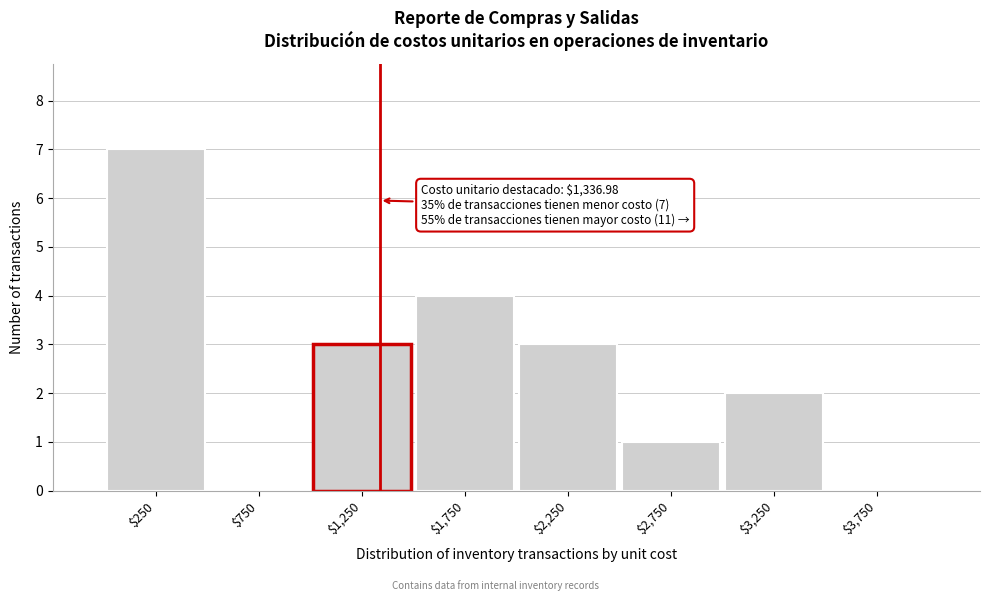

What is the sum of all values?

20